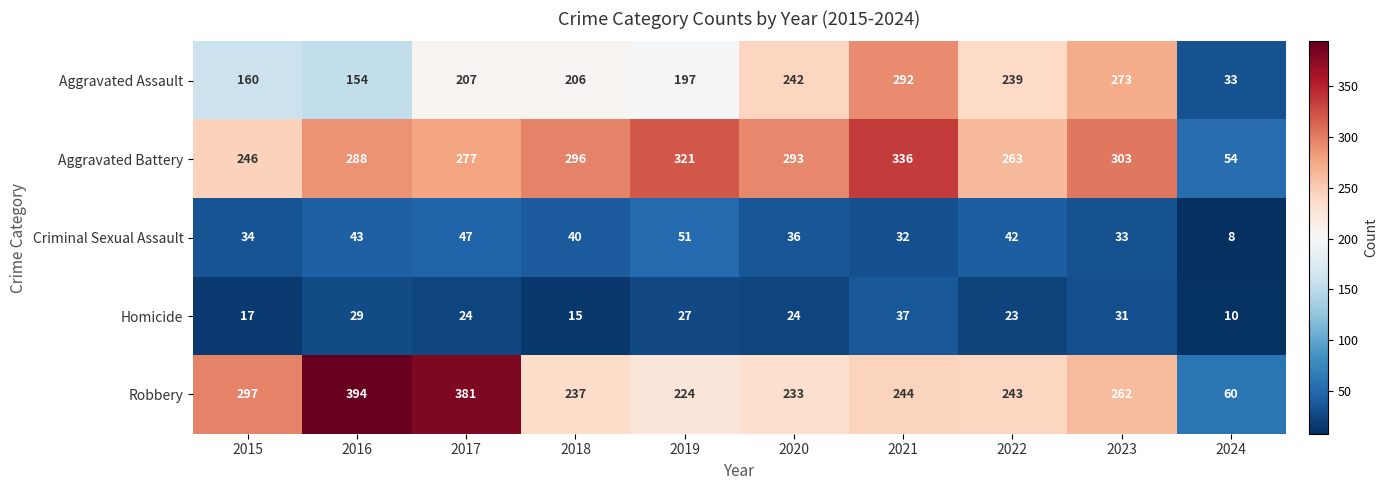

What value does the Robbery series have at 2015, to the nearest 5?

295